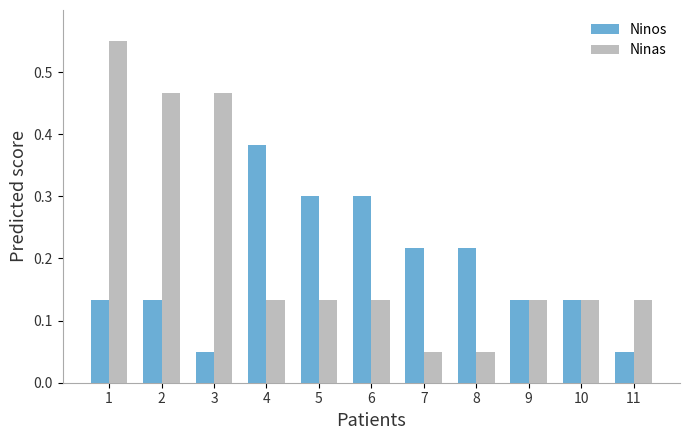

What are all the series names shown in the legend?

Ninos, Ninas